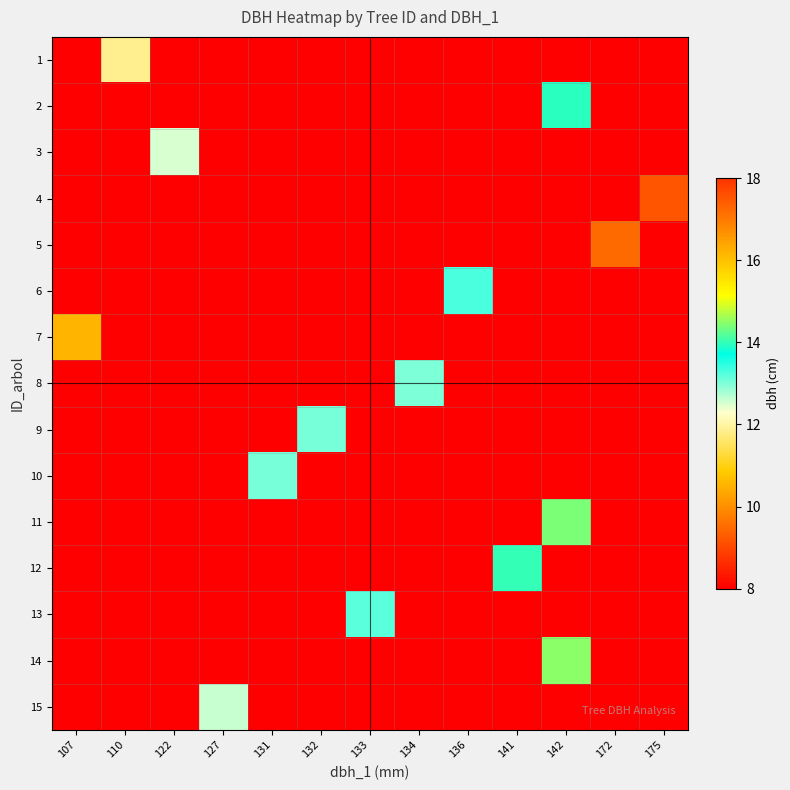

Reading right to left, what are all the values shown in this chart?

1: 175=0.0	172=0.0	142=0.0	141=0.0	136=0.0	134=0.0	133=0.0	132=0.0	131=0.0	127=0.0	122=0.0	110=11.8	107=0.0
2: 175=0.0	172=0.0	142=13.9	141=0.0	136=0.0	134=0.0	133=0.0	132=0.0	131=0.0	127=0.0	122=0.0	110=0.0	107=0.0
3: 175=0.0	172=0.0	142=0.0	141=0.0	136=0.0	134=0.0	133=0.0	132=0.0	131=0.0	127=0.0	122=12.5	110=0.0	107=0.0
4: 175=17.5	172=0.0	142=0.0	141=0.0	136=0.0	134=0.0	133=0.0	132=0.0	131=0.0	127=0.0	122=0.0	110=0.0	107=0.0
5: 175=0.0	172=17.2	142=0.0	141=0.0	136=0.0	134=0.0	133=0.0	132=0.0	131=0.0	127=0.0	122=0.0	110=0.0	107=0.0
6: 175=0.0	172=0.0	142=0.0	141=0.0	136=13.3	134=0.0	133=0.0	132=0.0	131=0.0	127=0.0	122=0.0	110=0.0	107=0.0
7: 175=0.0	172=0.0	142=0.0	141=0.0	136=0.0	134=0.0	133=0.0	132=0.0	131=0.0	127=0.0	122=0.0	110=0.0	107=10.6
8: 175=0.0	172=0.0	142=0.0	141=0.0	136=0.0	134=13.0	133=0.0	132=0.0	131=0.0	127=0.0	122=0.0	110=0.0	107=0.0
9: 175=0.0	172=0.0	142=0.0	141=0.0	136=0.0	134=0.0	133=0.0	132=13.1	131=0.0	127=0.0	122=0.0	110=0.0	107=0.0
10: 175=0.0	172=0.0	142=0.0	141=0.0	136=0.0	134=0.0	133=0.0	132=0.0	131=13.1	127=0.0	122=0.0	110=0.0	107=0.0
11: 175=0.0	172=0.0	142=14.4	141=0.0	136=0.0	134=0.0	133=0.0	132=0.0	131=0.0	127=0.0	122=0.0	110=0.0	107=0.0
12: 175=0.0	172=0.0	142=0.0	141=14.0	136=0.0	134=0.0	133=0.0	132=0.0	131=0.0	127=0.0	122=0.0	110=0.0	107=0.0
13: 175=0.0	172=0.0	142=0.0	141=0.0	136=0.0	134=0.0	133=13.2	132=0.0	131=0.0	127=0.0	122=0.0	110=0.0	107=0.0
14: 175=0.0	172=0.0	142=14.5	141=0.0	136=0.0	134=0.0	133=0.0	132=0.0	131=0.0	127=0.0	122=0.0	110=0.0	107=0.0
15: 175=0.0	172=0.0	142=0.0	141=0.0	136=0.0	134=0.0	133=0.0	132=0.0	131=0.0	127=12.6	122=0.0	110=0.0	107=0.0